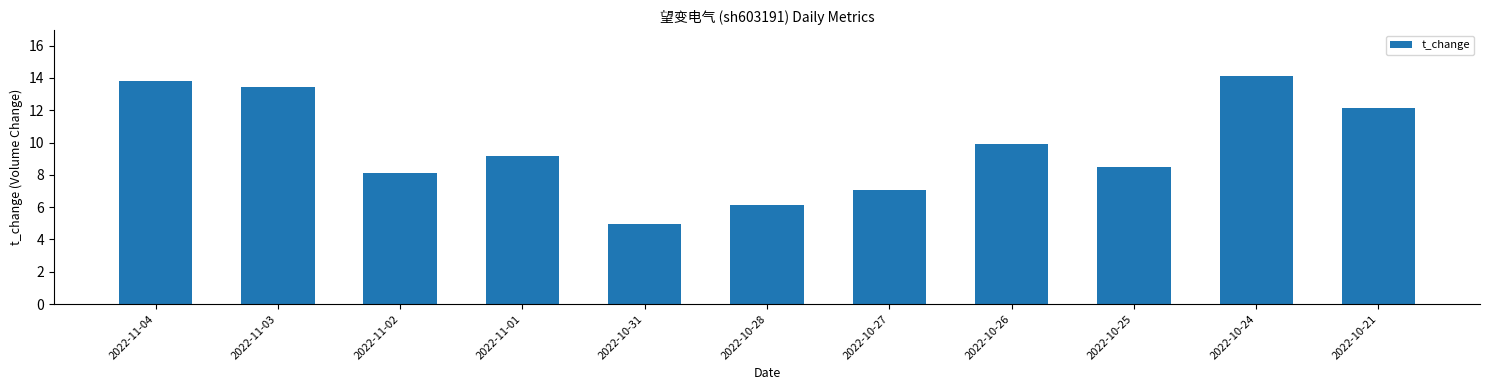

What position from the right is 2022-11-04?

11